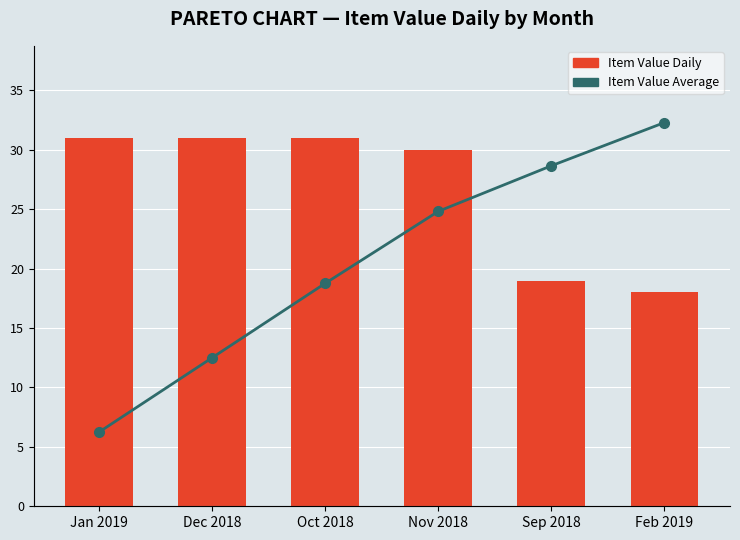

What is the minimum value for Item Value Average (cumul)?

6.0